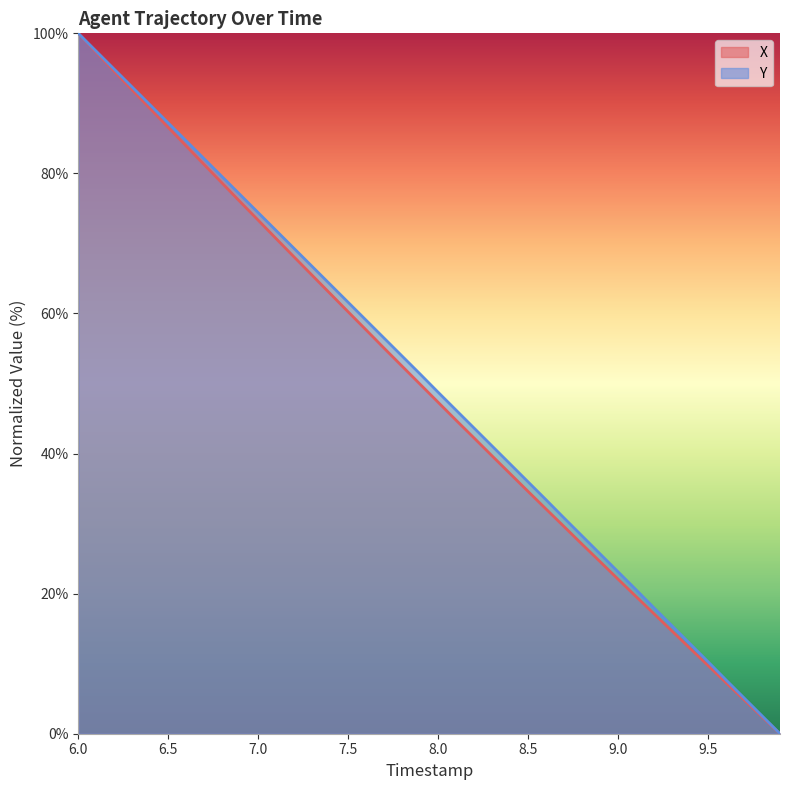

The value of X at 8.0 is 75.9. True or false?

False